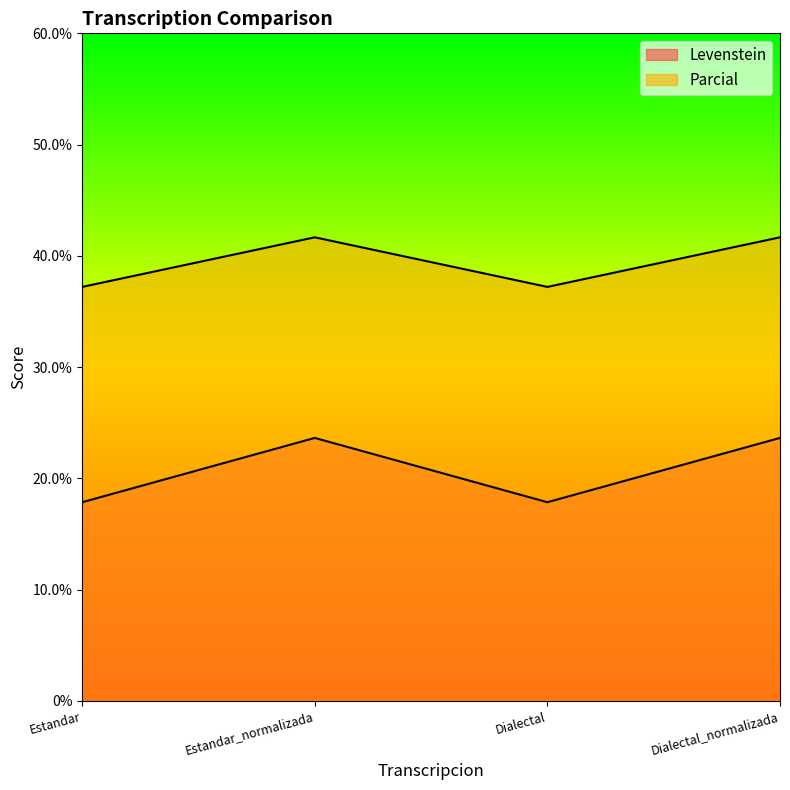

How many lines are shown in the chart?

2